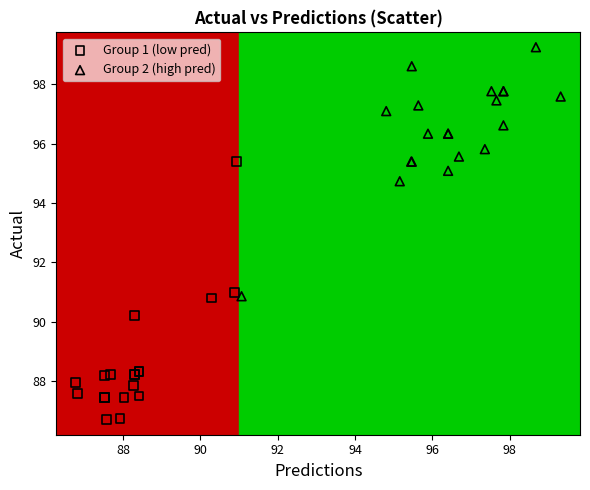

Which series contains the lowest Y value?

Group 1 (low pred)